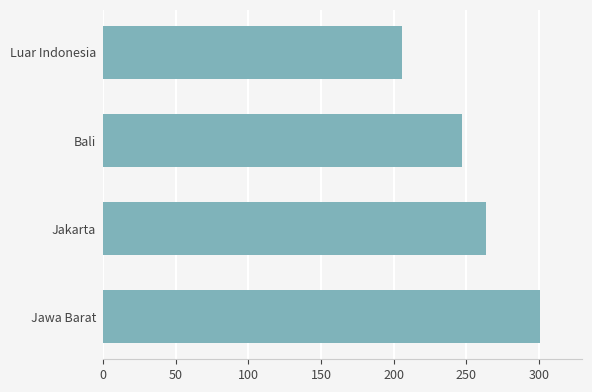

Does the chart contain stacked bars?

No